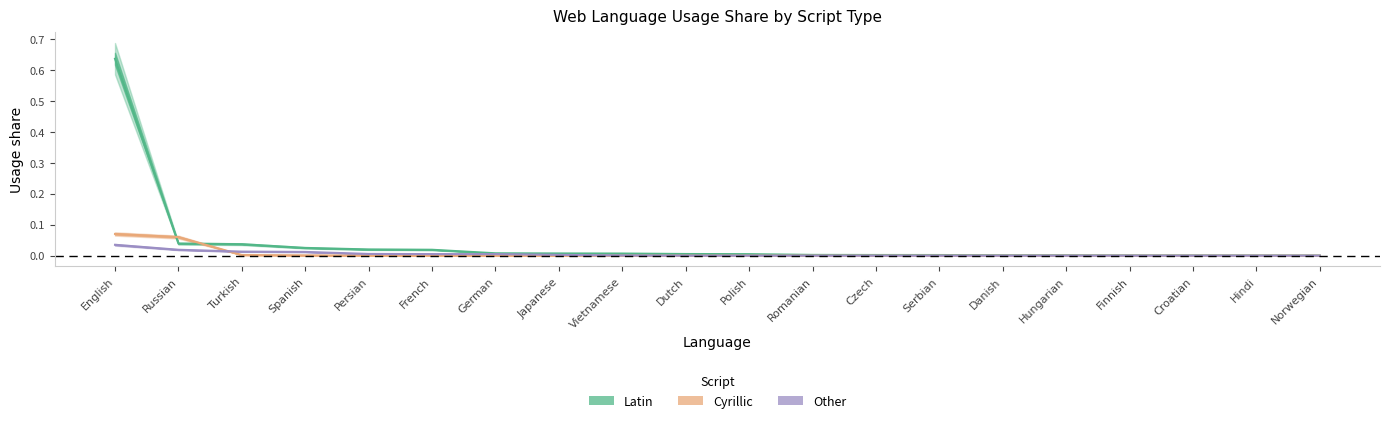

How many intersections are there between Latin and Cyrillic?

2